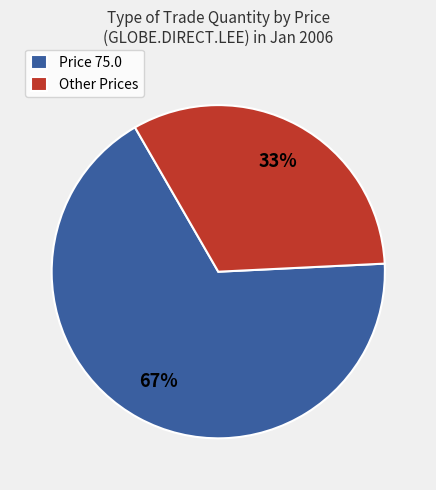

Which has a higher value, Price 75.0 or Other Prices?

Price 75.0